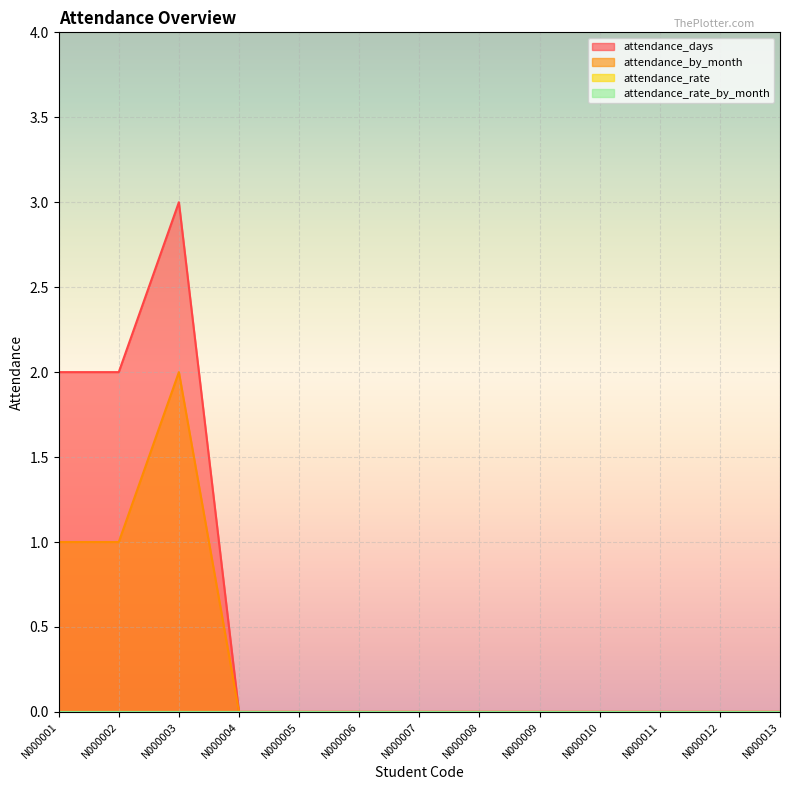

List the labels in order of attendance_by_month value, largest first.

N000003, N000001, N000002, N000004, N000005, N000006, N000007, N000008, N000009, N000010, N000011, N000012, N000013